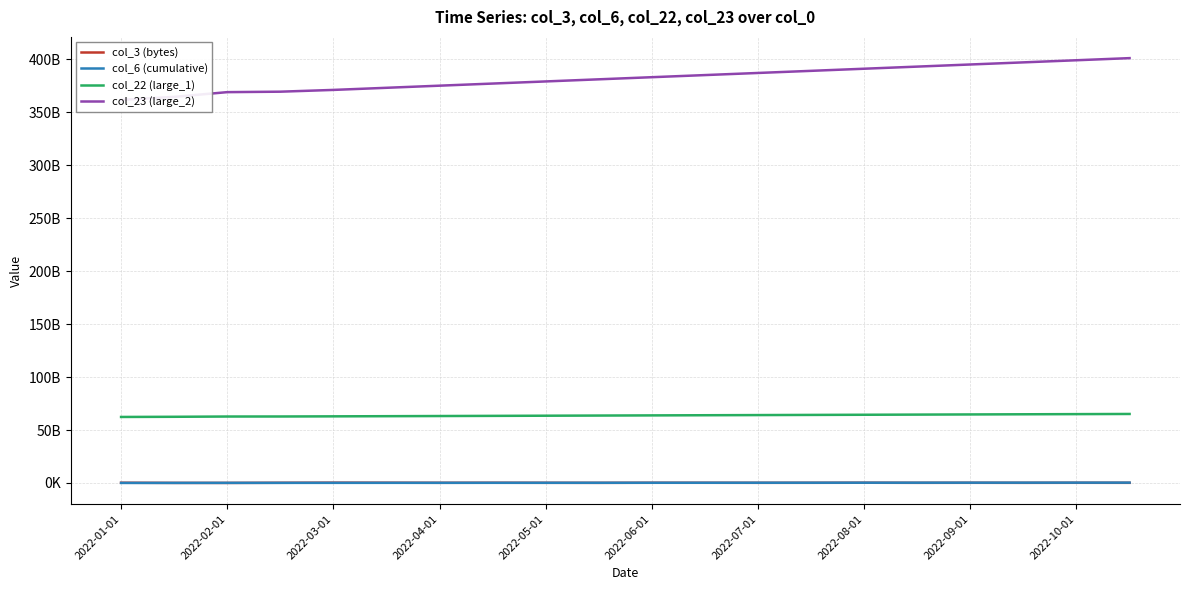

Which category has the highest value in the col_6 (cumulative) series?

19